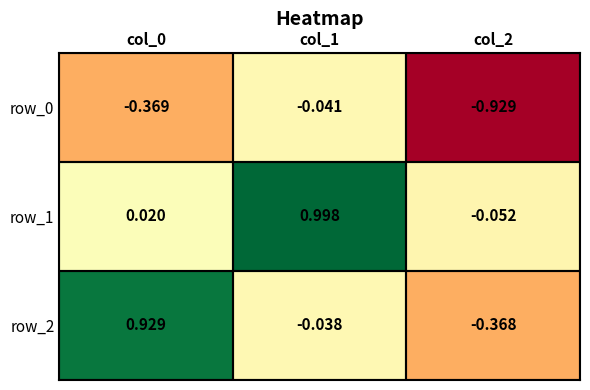

How many negative values does the row_1 series have?

1